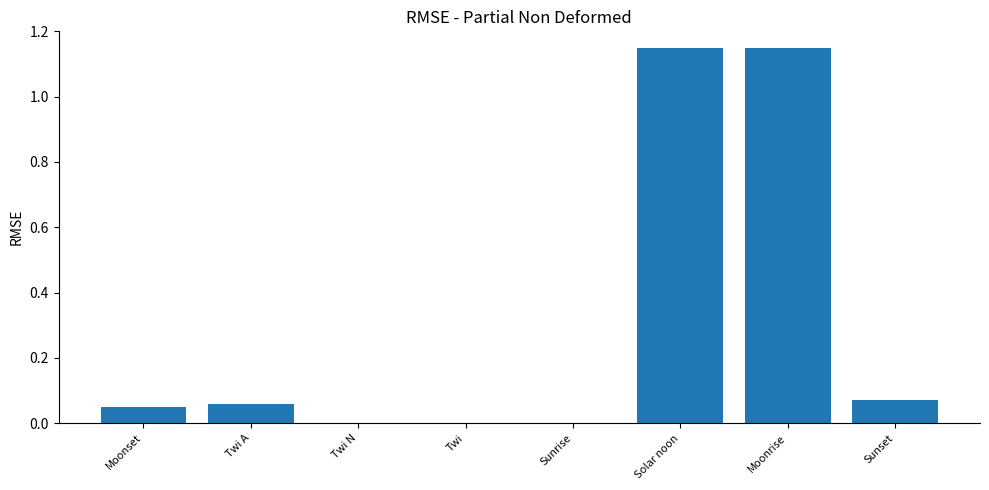

Which has a higher value, Twi A or Solar noon?

Solar noon